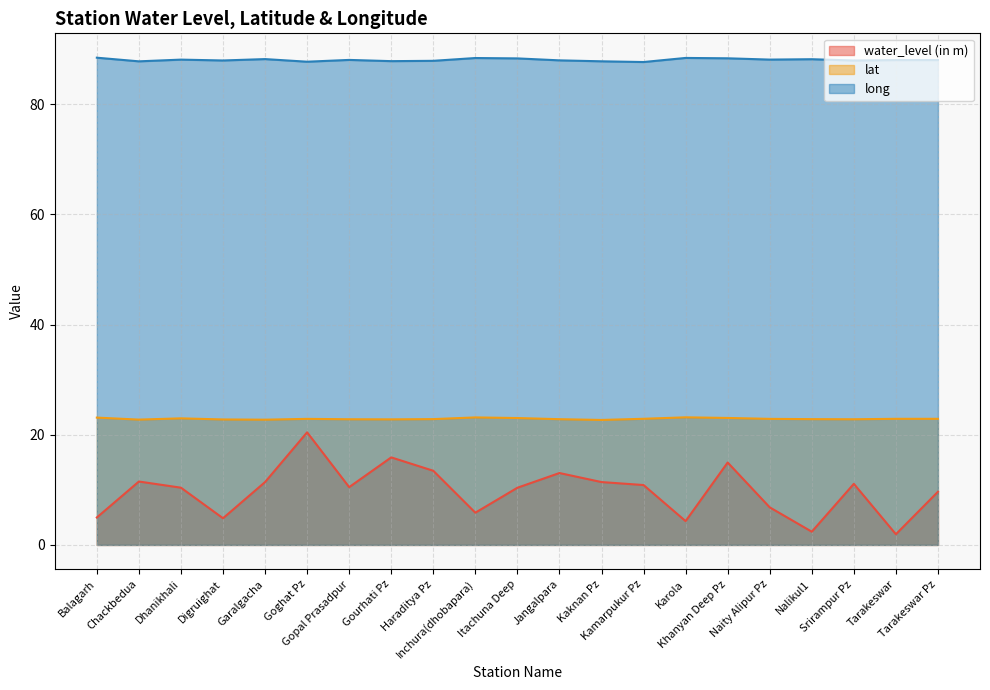

At which label is long closest to 88?

Tarakeswar